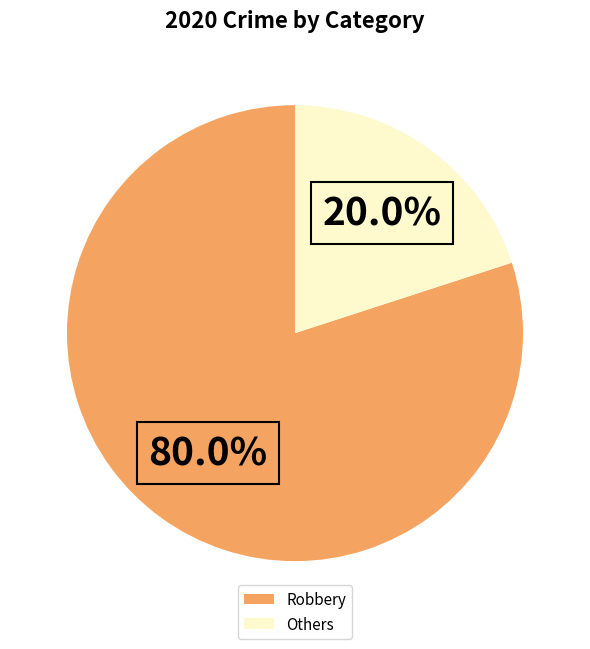

Does Robbery account for over 50% of the chart?

Yes